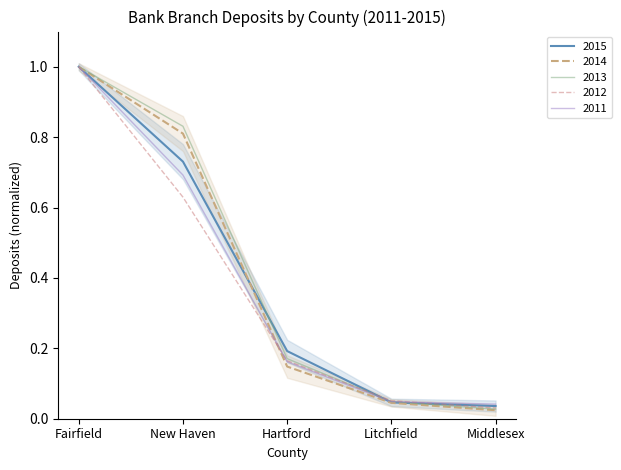

What is the difference between the 2014 values at New Haven and Hartford?

0.7